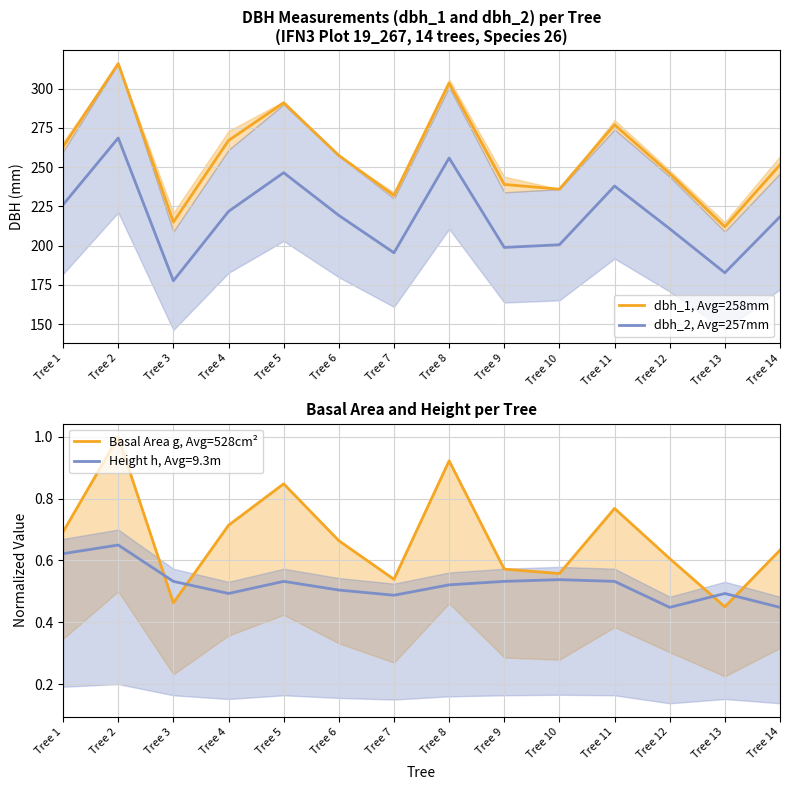

How many lines are shown in the chart?

3